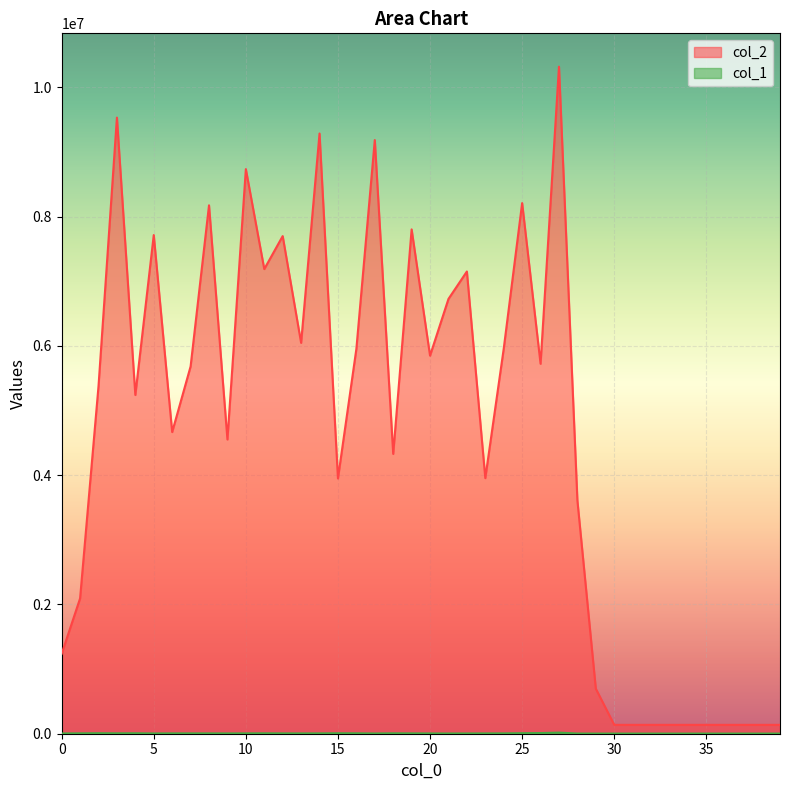

What is the value of the col_1 point at the 27th from the left?

10158